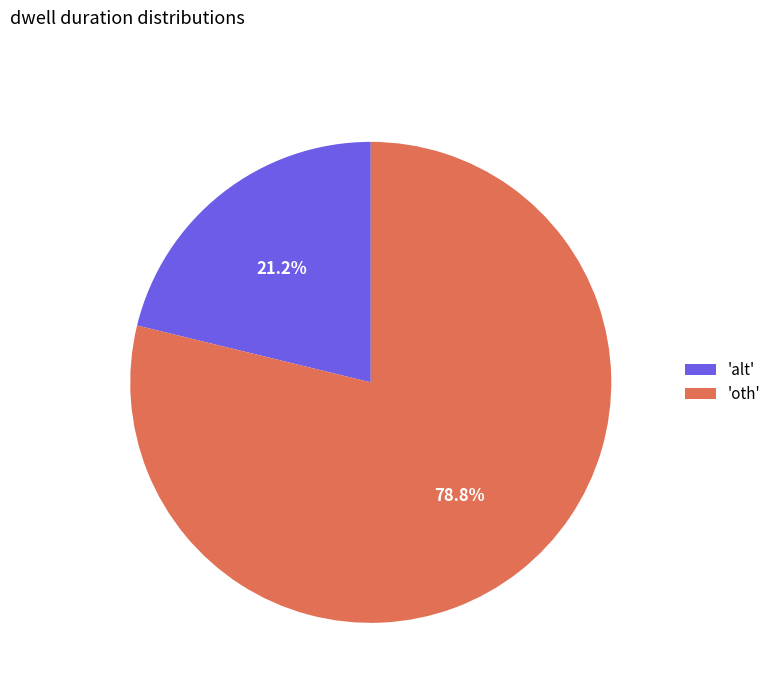

Which category has the smallest portion of the pie?

'alt'